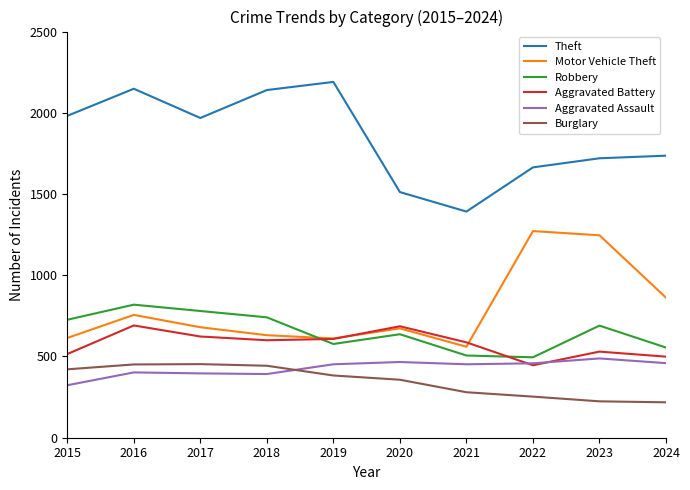

True or false: Motor Vehicle Theft and Theft cross at least once.

False